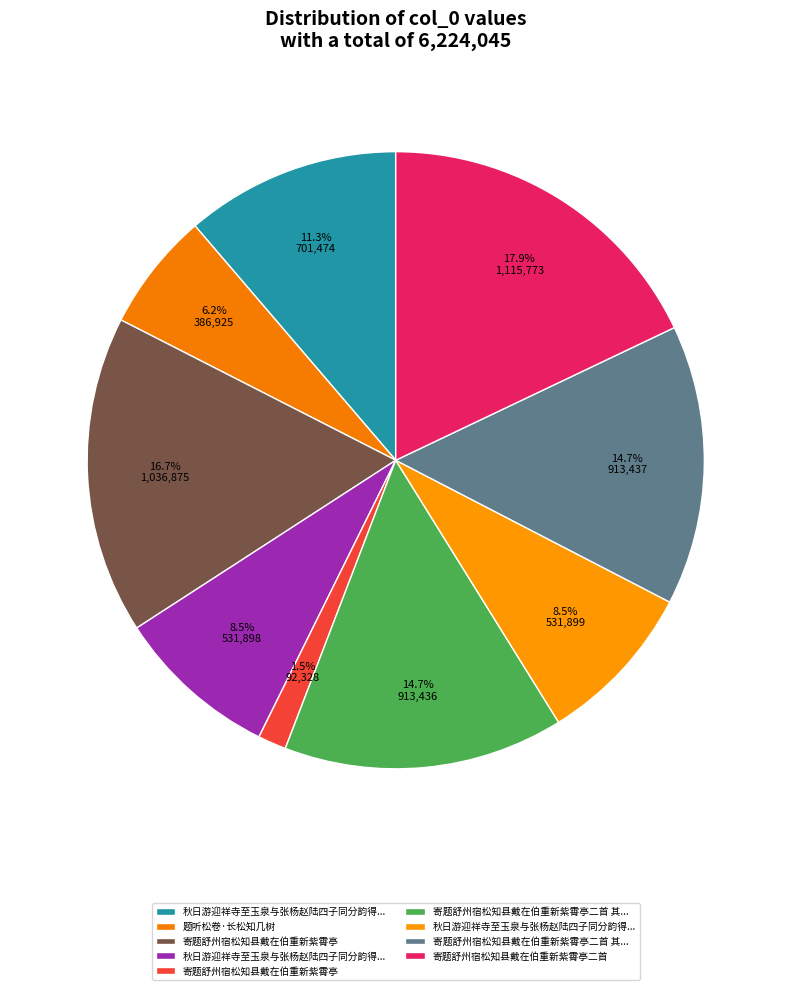

How many slices are in this pie chart?

9